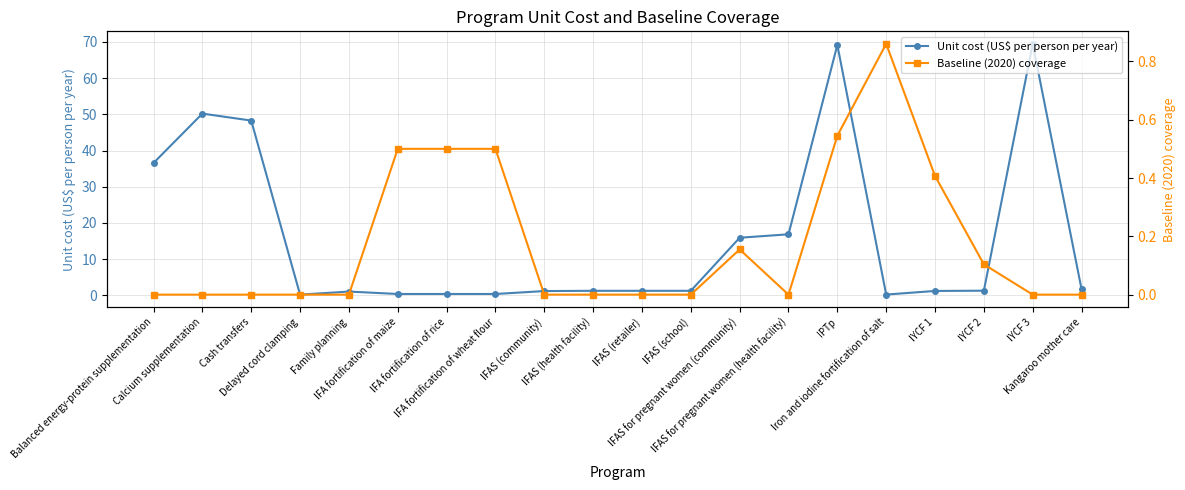

How many interior local valleys does the Baseline (2020) coverage series have?

1